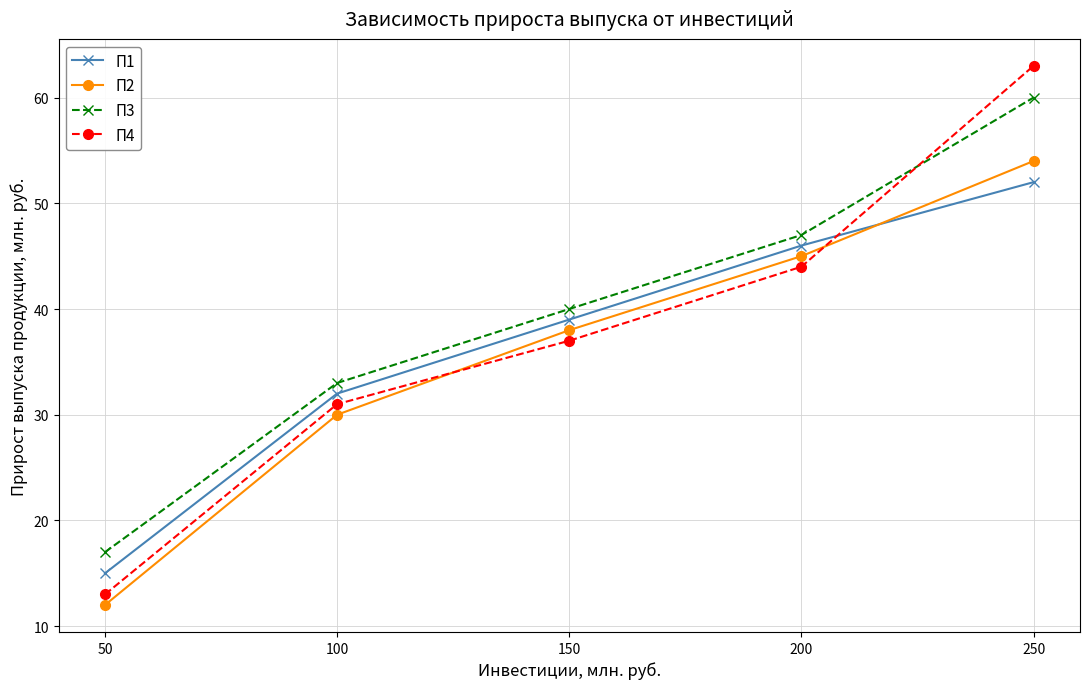

How many series are shown in this chart?

4